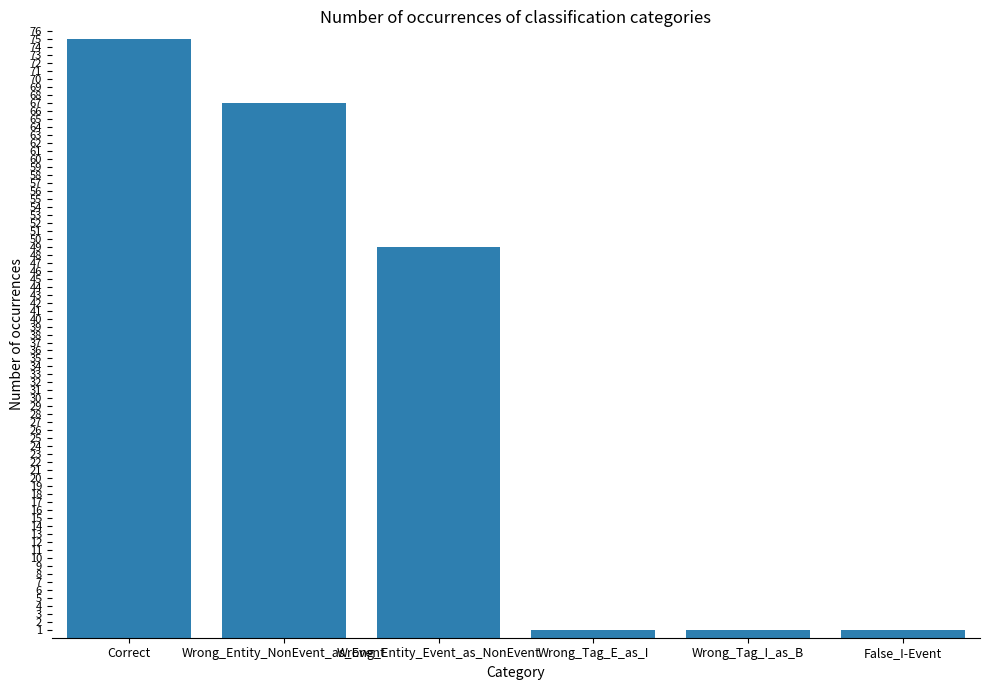

Where does the data first go above 49?

Correct